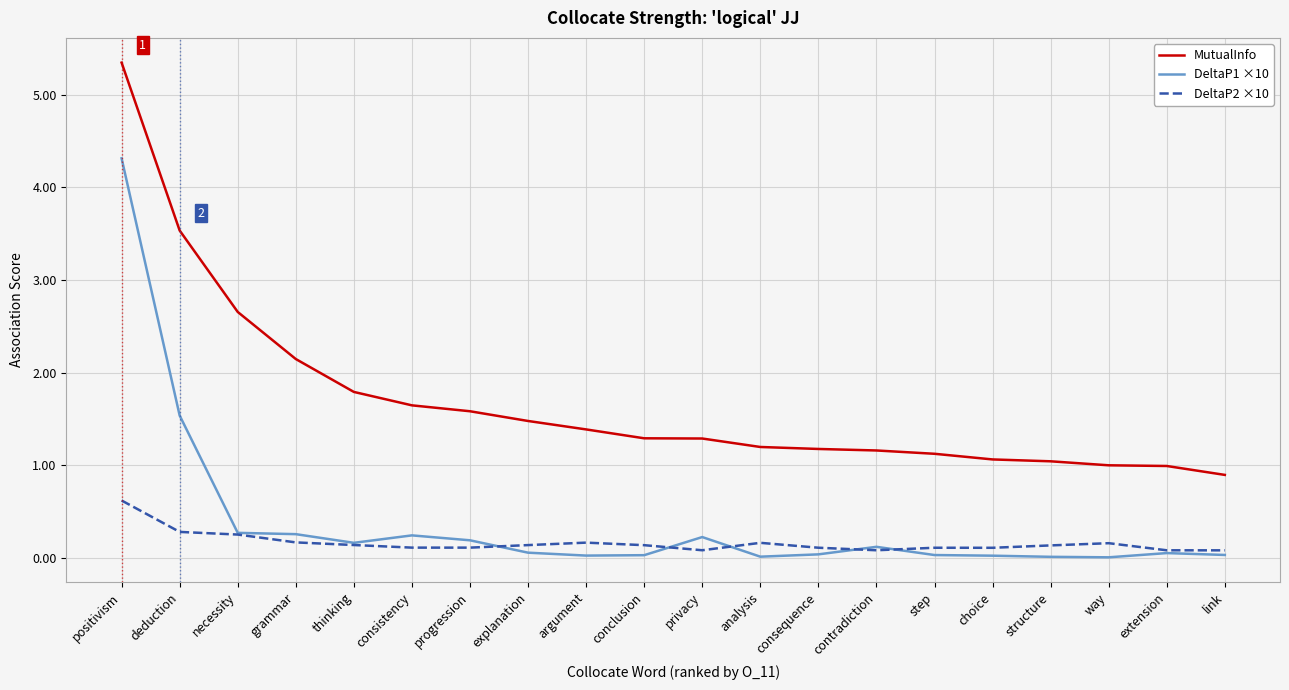

Is this an area chart (filled region under the line)?

No